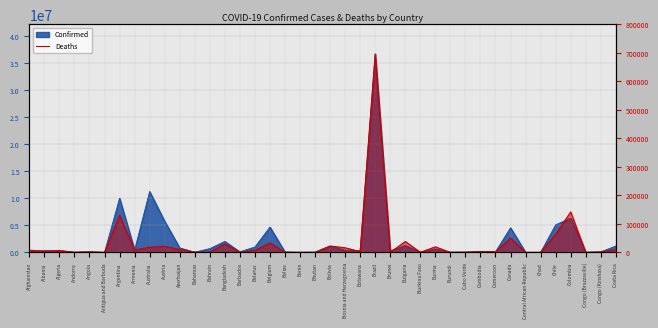

How many interior local peaks (higher than both neighbors) does the data have?

13